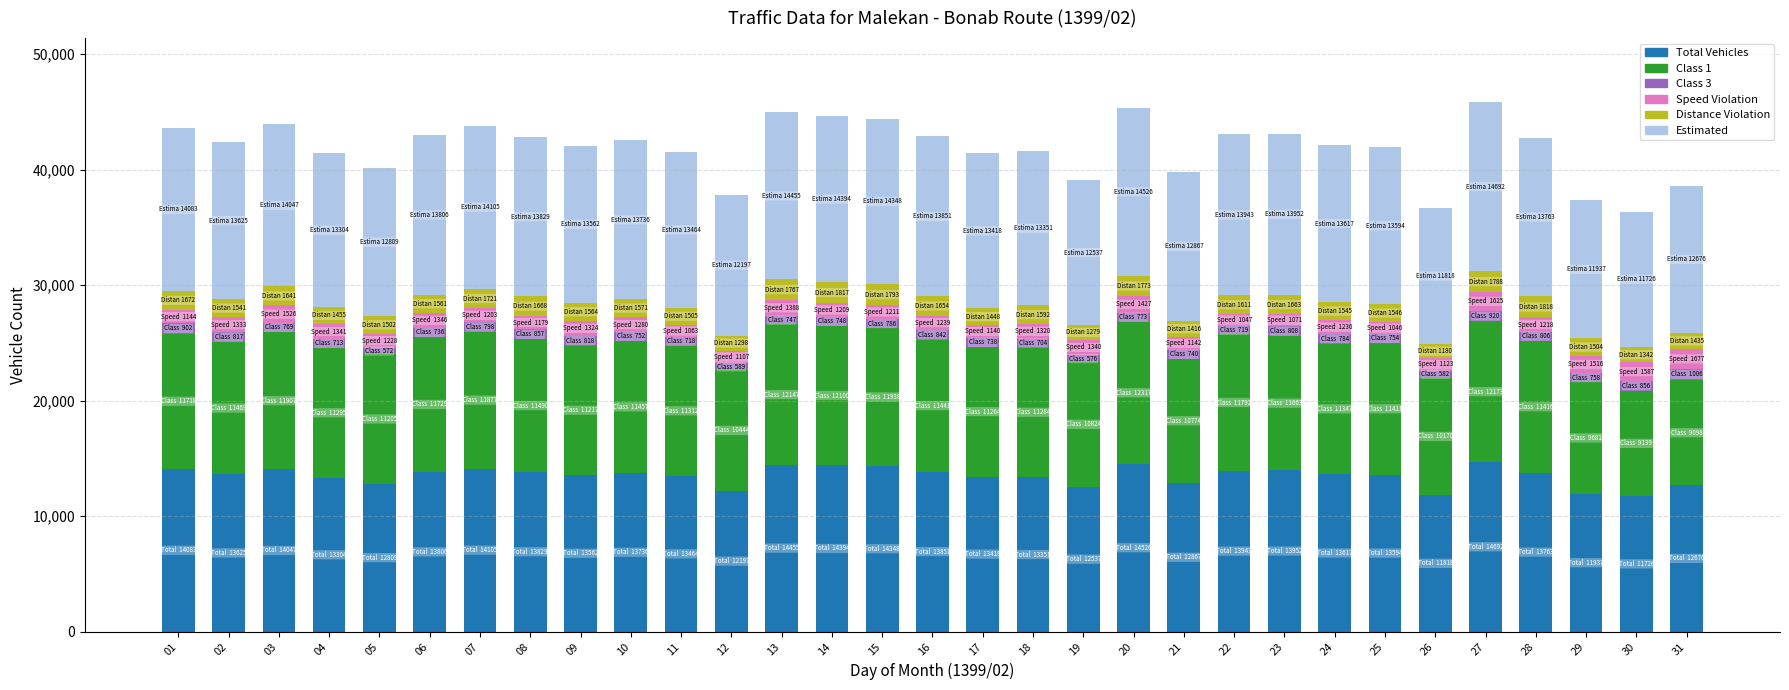

What is the lowest value of the Total Vehicles series?

11726